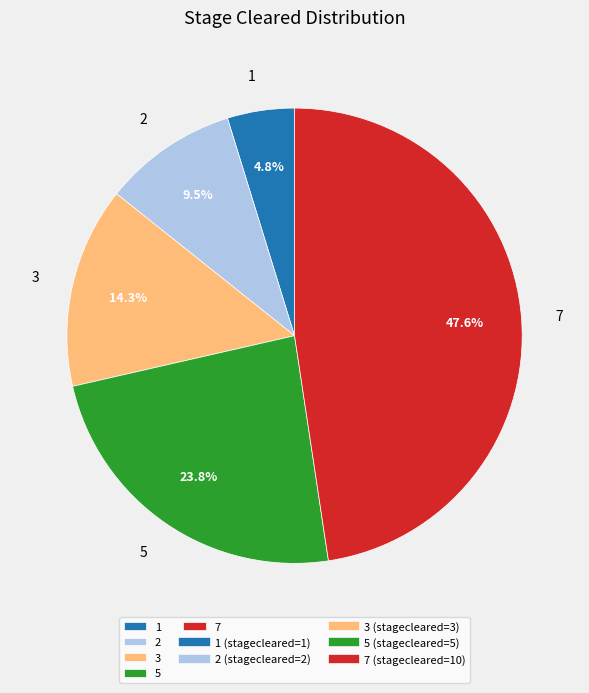

Is there any slice that represents more than half of the pie?

No